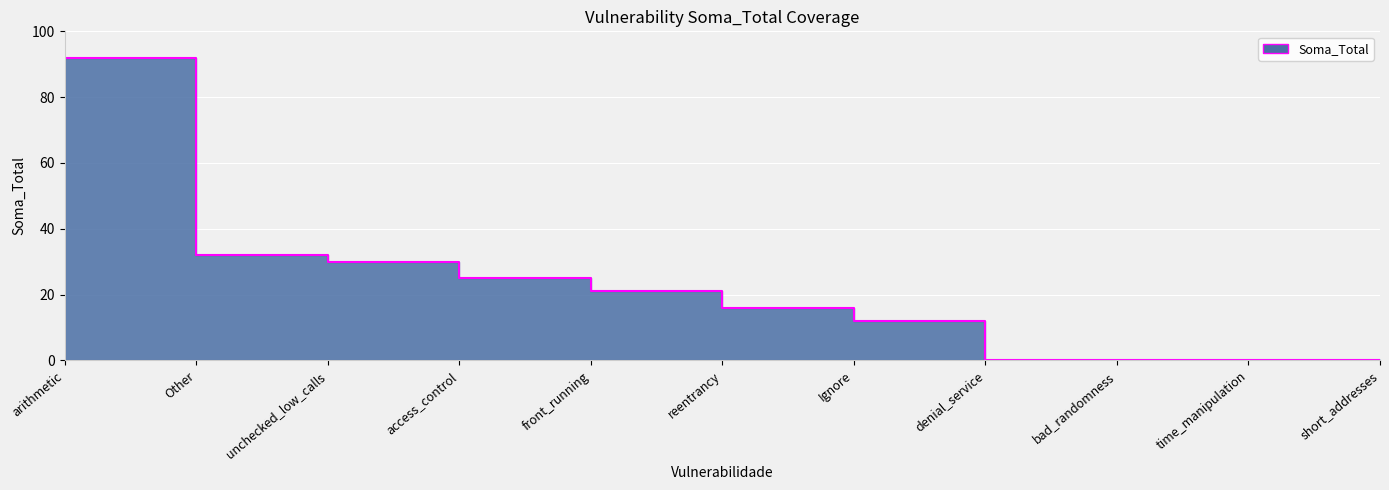

True or false: the data shows 25 at access_control.

True